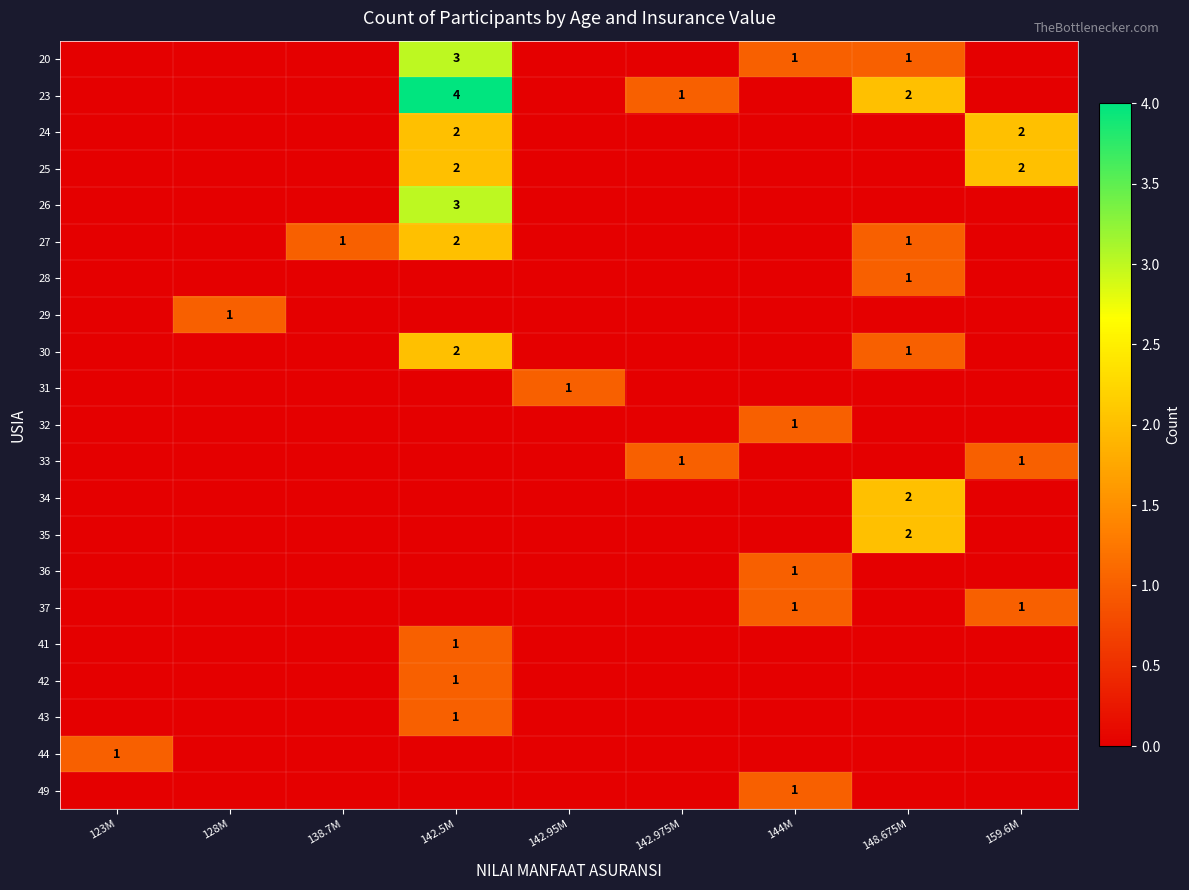

Which series has the largest range (max minus min)?

23